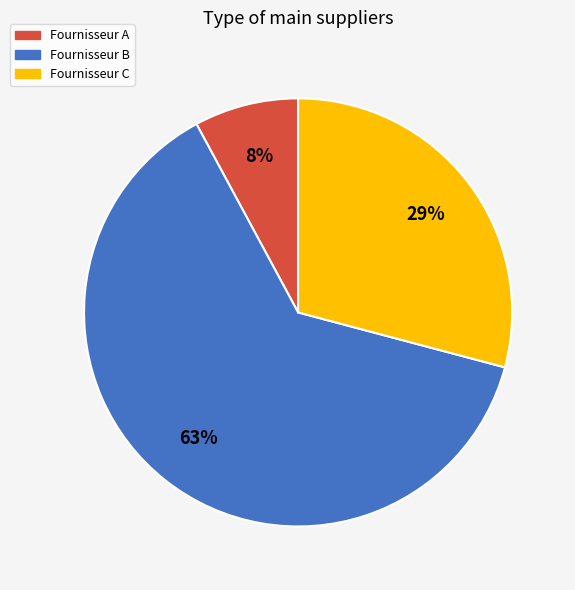

Combined, do Fournisseur A and Fournisseur C account for over 50%?

No